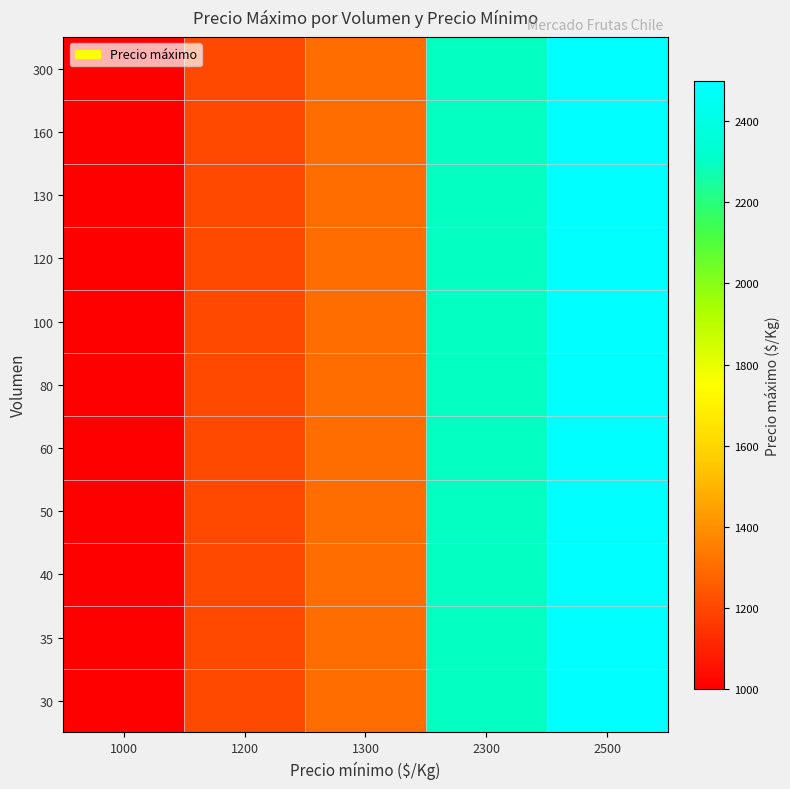

Reading left to right, list all the values displayed in this chart.

30: 1000=1000	1200=1200	1300=1300	2300=2300	2500=2500
35: 1000=1000	1200=1200	1300=1300	2300=2300	2500=2500
40: 1000=1000	1200=1200	1300=1300	2300=2300	2500=2500
50: 1000=1000	1200=1200	1300=1300	2300=2300	2500=2500
60: 1000=1000	1200=1200	1300=1300	2300=2300	2500=2500
80: 1000=1000	1200=1200	1300=1300	2300=2300	2500=2500
100: 1000=1000	1200=1200	1300=1300	2300=2300	2500=2500
120: 1000=1000	1200=1200	1300=1300	2300=2300	2500=2500
130: 1000=1000	1200=1200	1300=1300	2300=2300	2500=2500
160: 1000=1000	1200=1200	1300=1300	2300=2300	2500=2500
300: 1000=1000	1200=1200	1300=1300	2300=2300	2500=2500